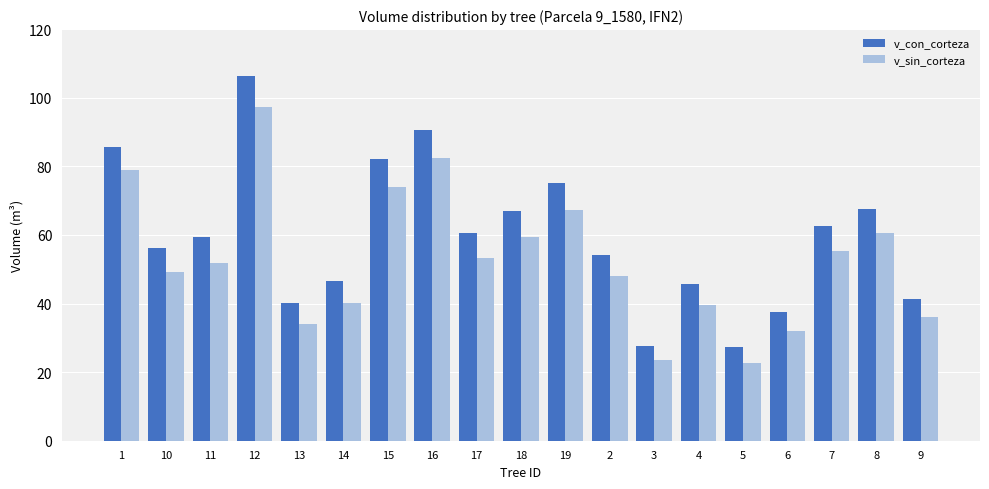

List the series in order of their peak value, highest first.

v_con_corteza, v_sin_corteza